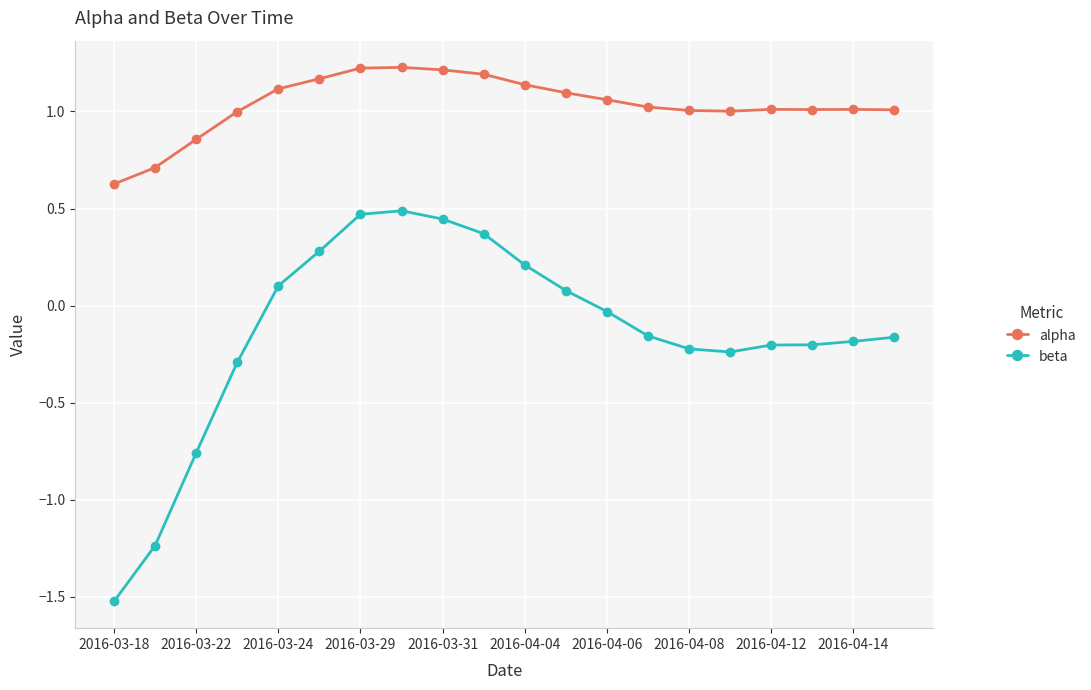

What is the difference between the second highest and minimum values in the alpha series?

0.6